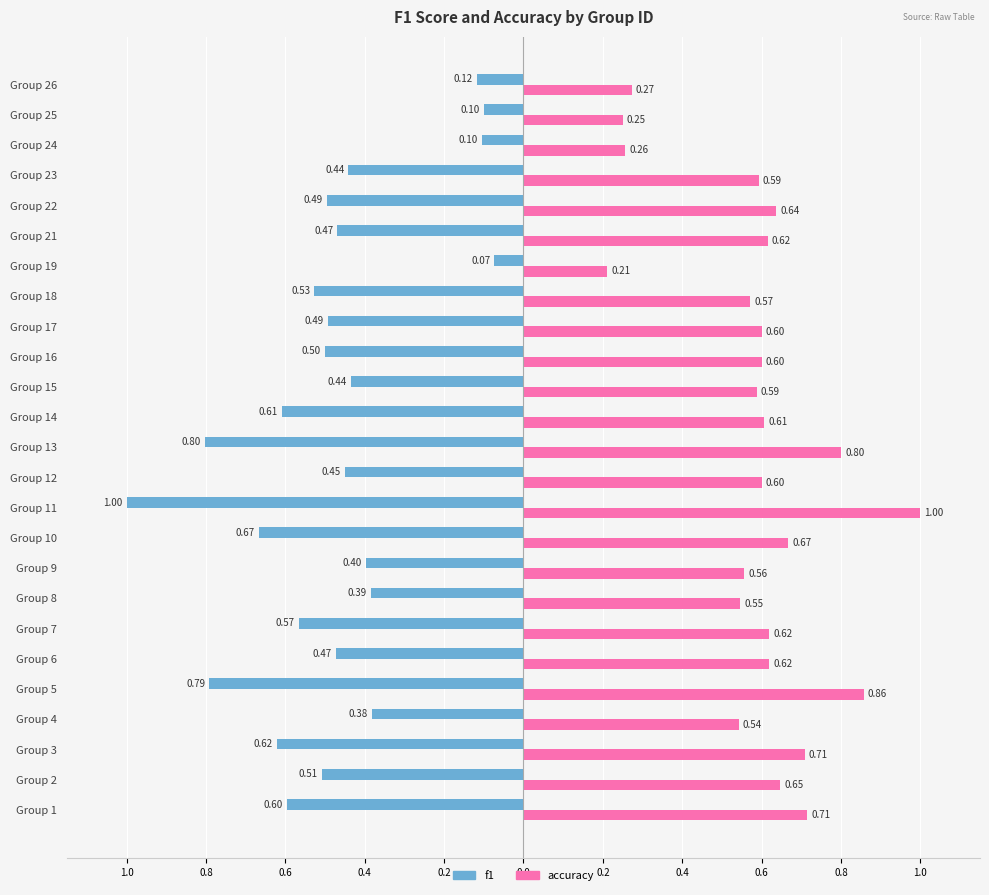

What are all the series names shown in the legend?

f1, accuracy